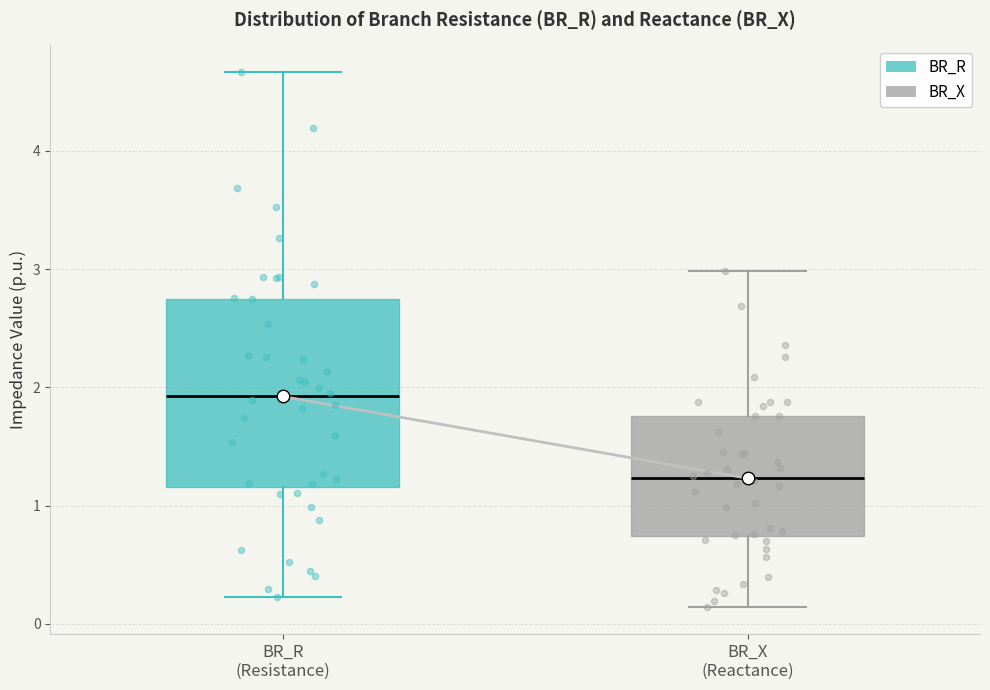

Where does the median line of the box for BR_R (Resistance) sit on the y-axis? The values are not printed on the chart, so give them approximately, as read against the axis.

1.9